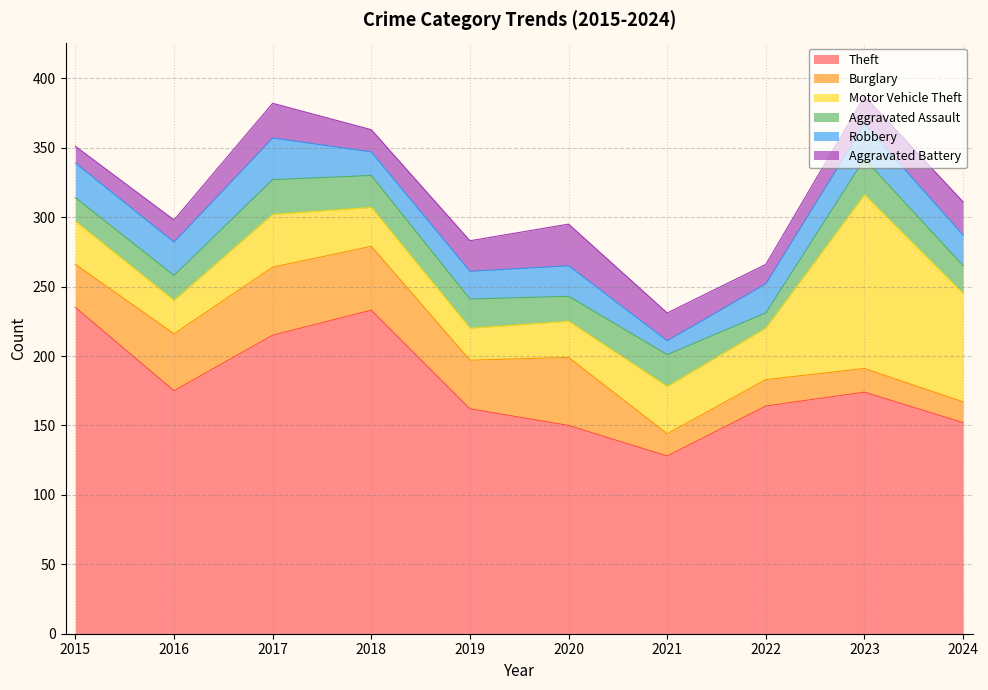

Reading left to right, extract all data points from this chart.

Theft: 2015=235	2016=175	2017=215	2018=233	2019=162	2020=150	2021=128	2022=164	2023=174	2024=152
Burglary: 2015=31	2016=41	2017=49	2018=46	2019=35	2020=49	2021=16	2022=19	2023=17	2024=15
Motor Vehicle Theft: 2015=31	2016=24	2017=38	2018=28	2019=23	2020=26	2021=34	2022=37	2023=125	2024=78
Aggravated Assault: 2015=17	2016=18	2017=25	2018=23	2019=21	2020=18	2021=23	2022=11	2023=26	2024=20
Robbery: 2015=25	2016=24	2017=30	2018=17	2019=20	2020=22	2021=10	2022=21	2023=25	2024=22
Aggravated Battery: 2015=12	2016=16	2017=25	2018=16	2019=22	2020=30	2021=20	2022=14	2023=20	2024=24